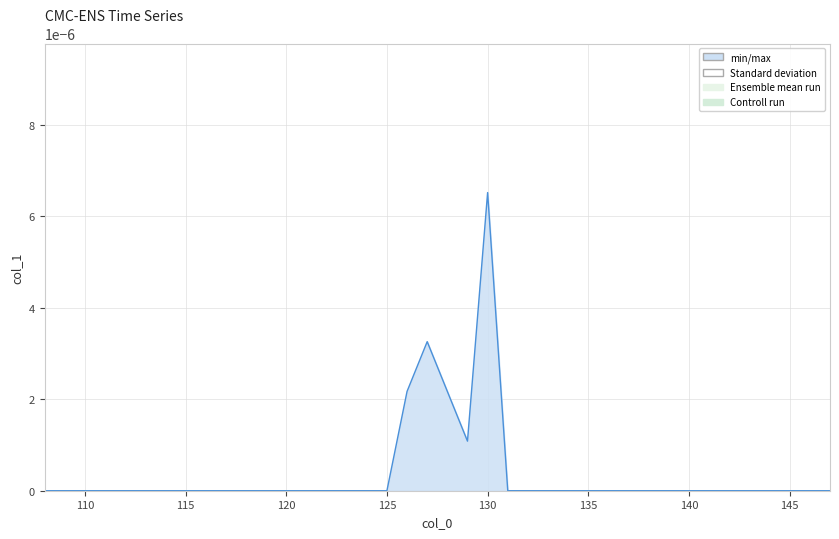

Which label corresponds to the largest value in the chart?

130